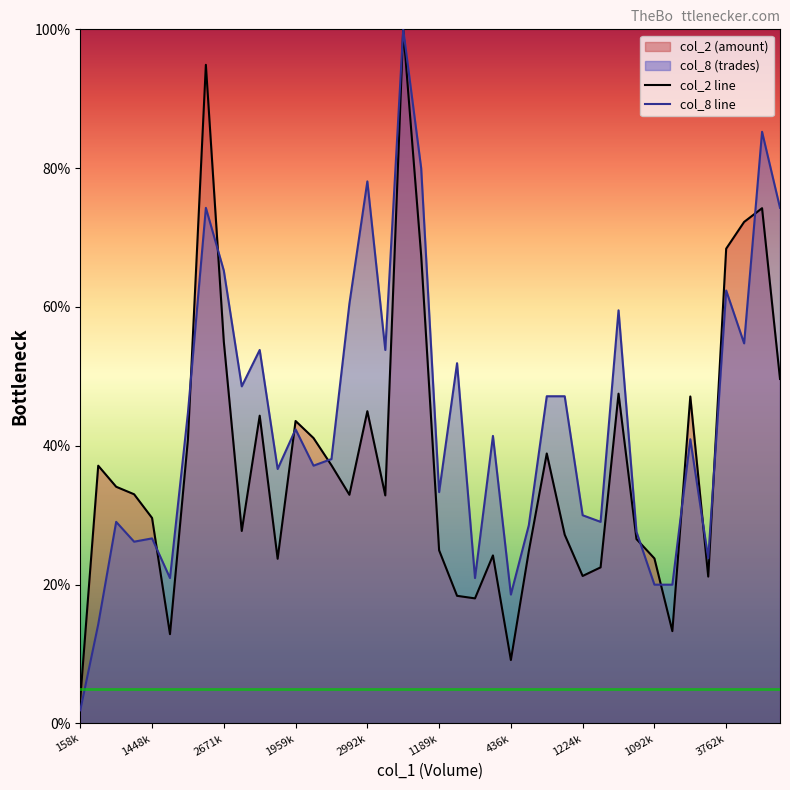

What is the maximum value shown in the chart?

100.0